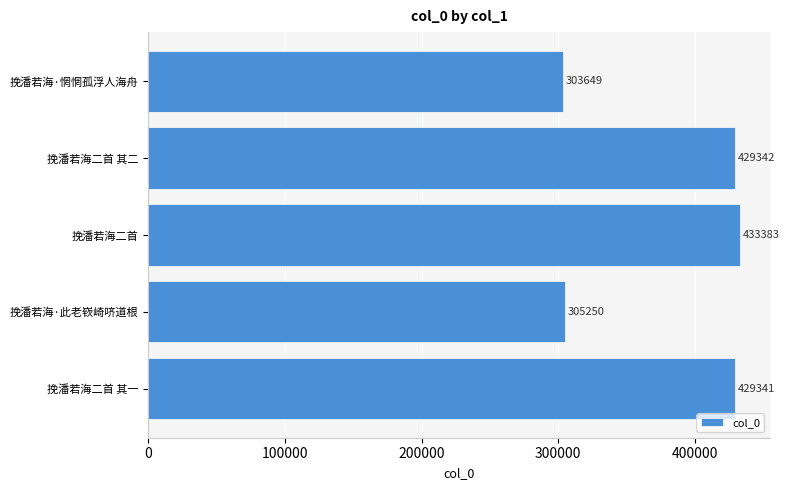

What is the sum of all values?

1900965